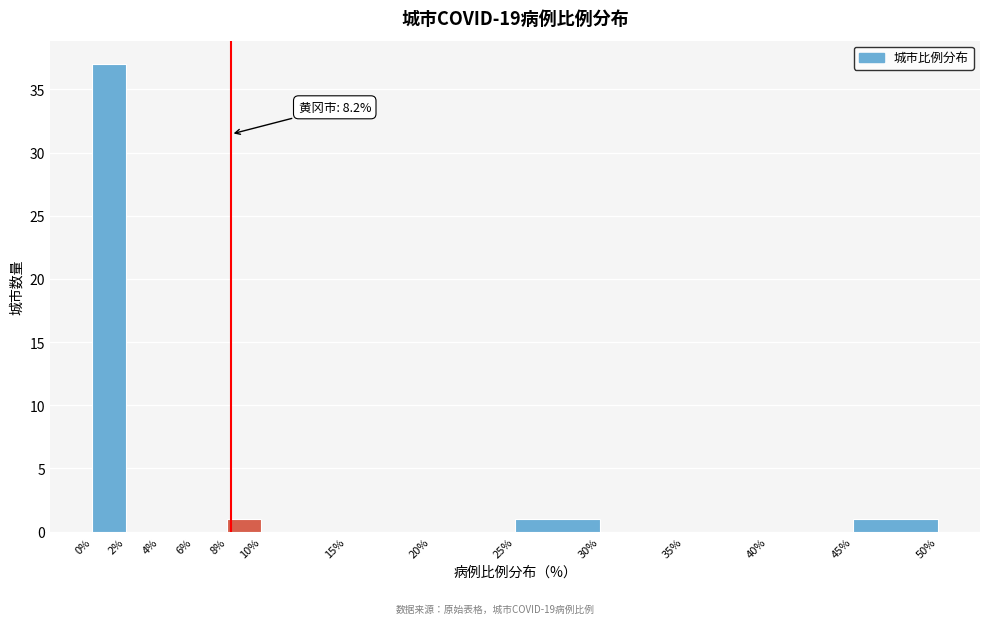

Over which range of the x-axis is the bar tallest?

0% to 2%